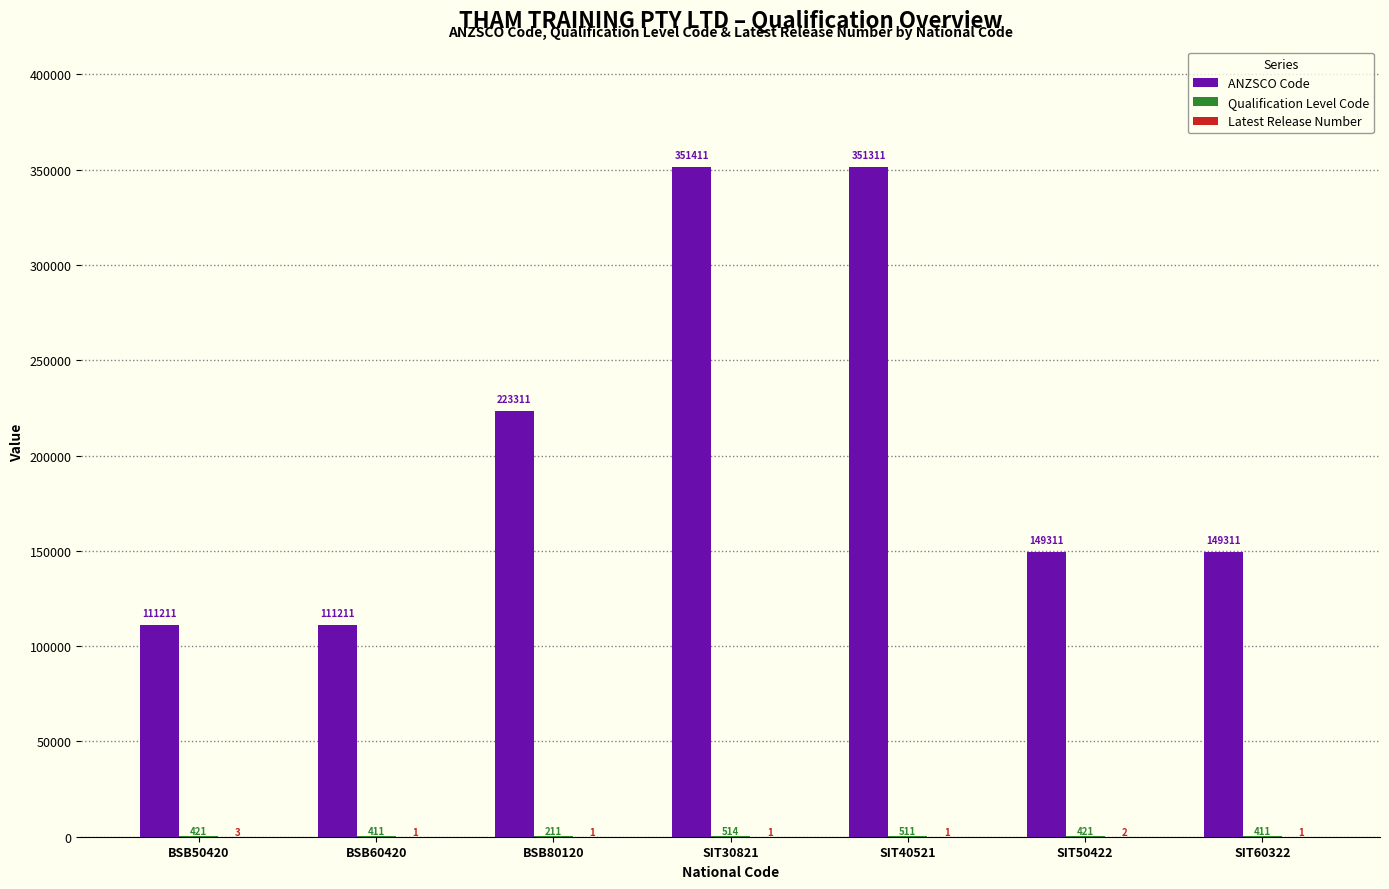

What is the sum of all ANZSCO Code values?

1447077